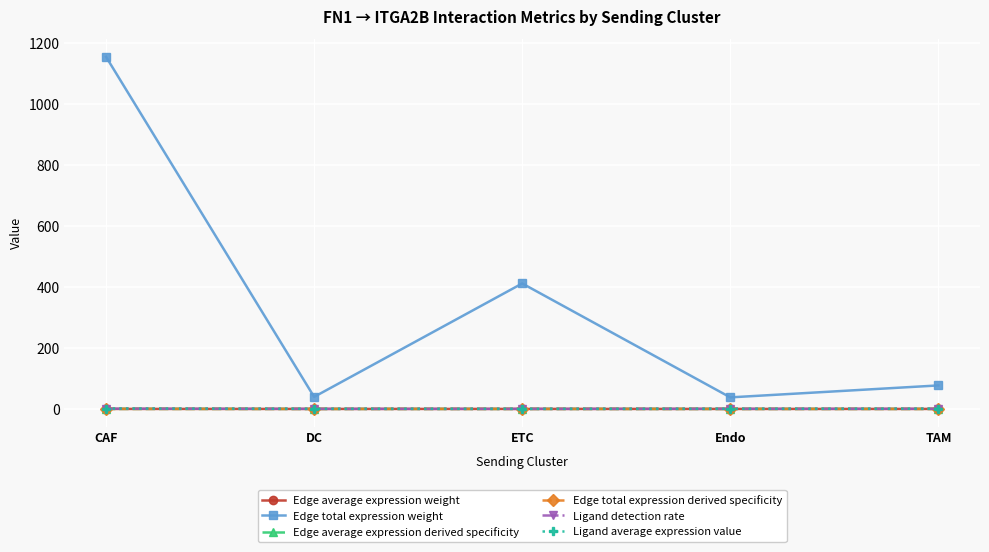

True or false: Edge total expression derived specificity and Ligand detection rate cross at least once.

False